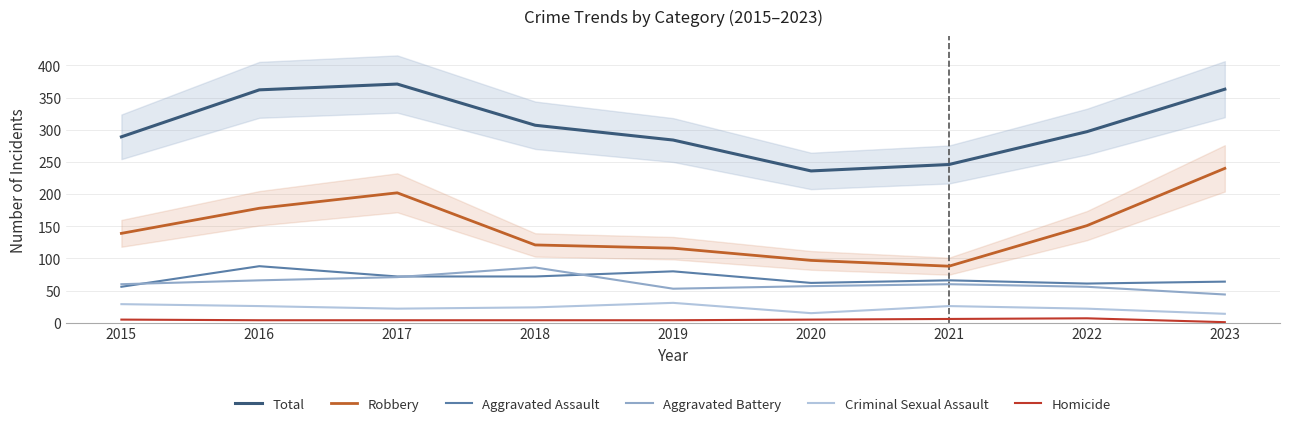

What are all the series names shown in the legend?

Total, Robbery, Aggravated Assault, Aggravated Battery, Criminal Sexual Assault, Homicide